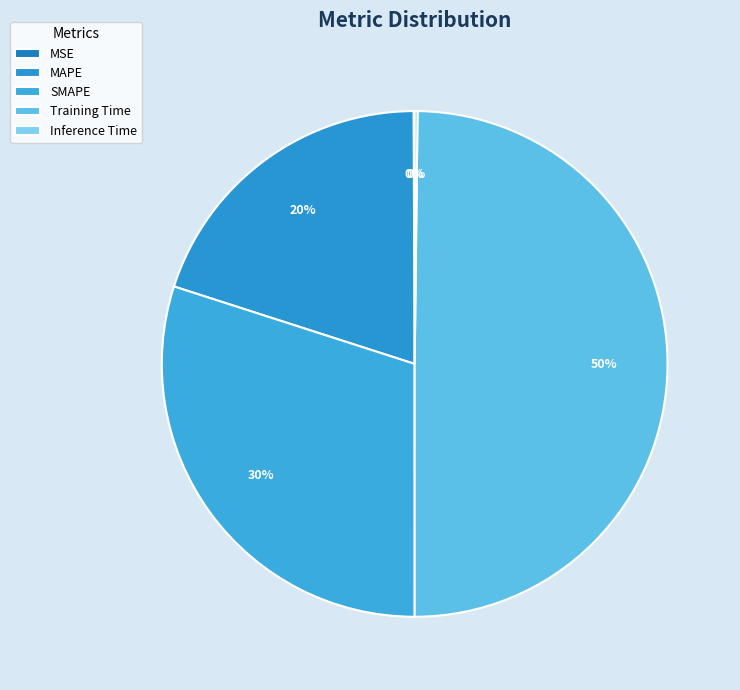

To the nearest percent, what percentage of the pie is Training Time?

50%